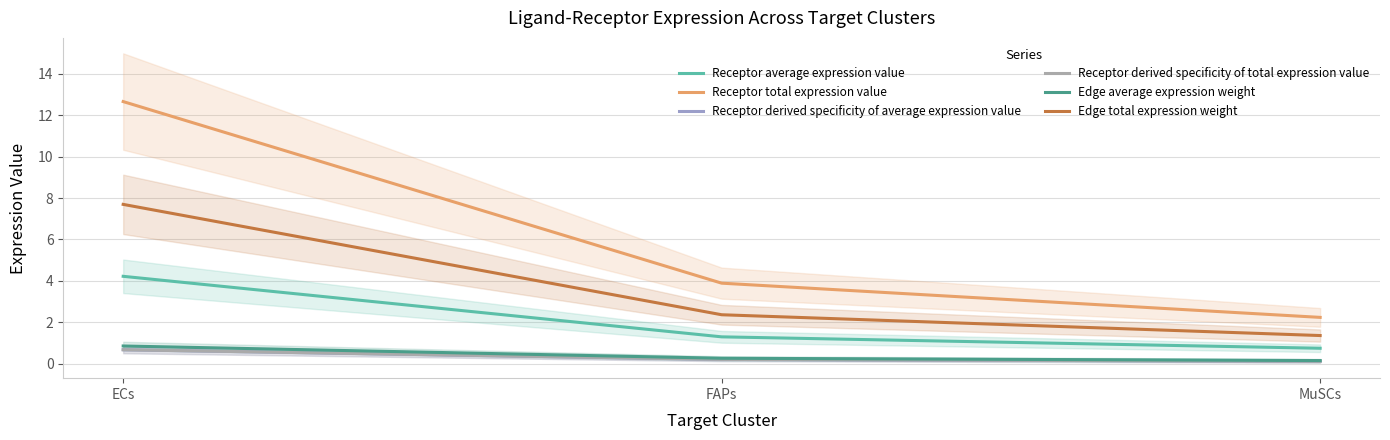

Rank the categories by Receptor derived specificity of average expression value value from lowest to highest.

MuSCs, FAPs, ECs